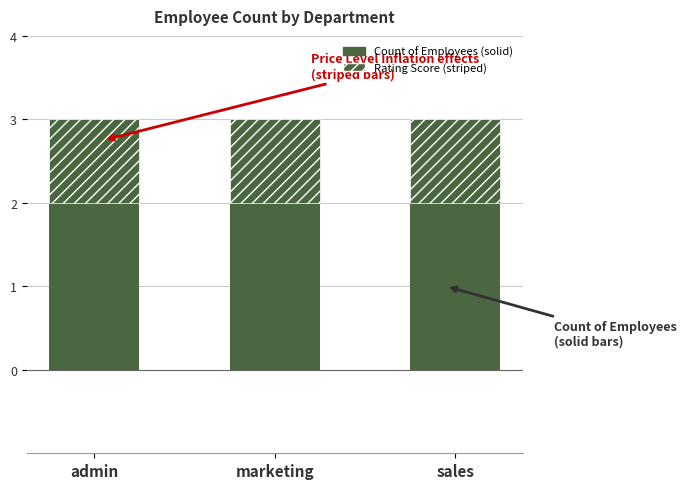

How many data points does each series have?

3